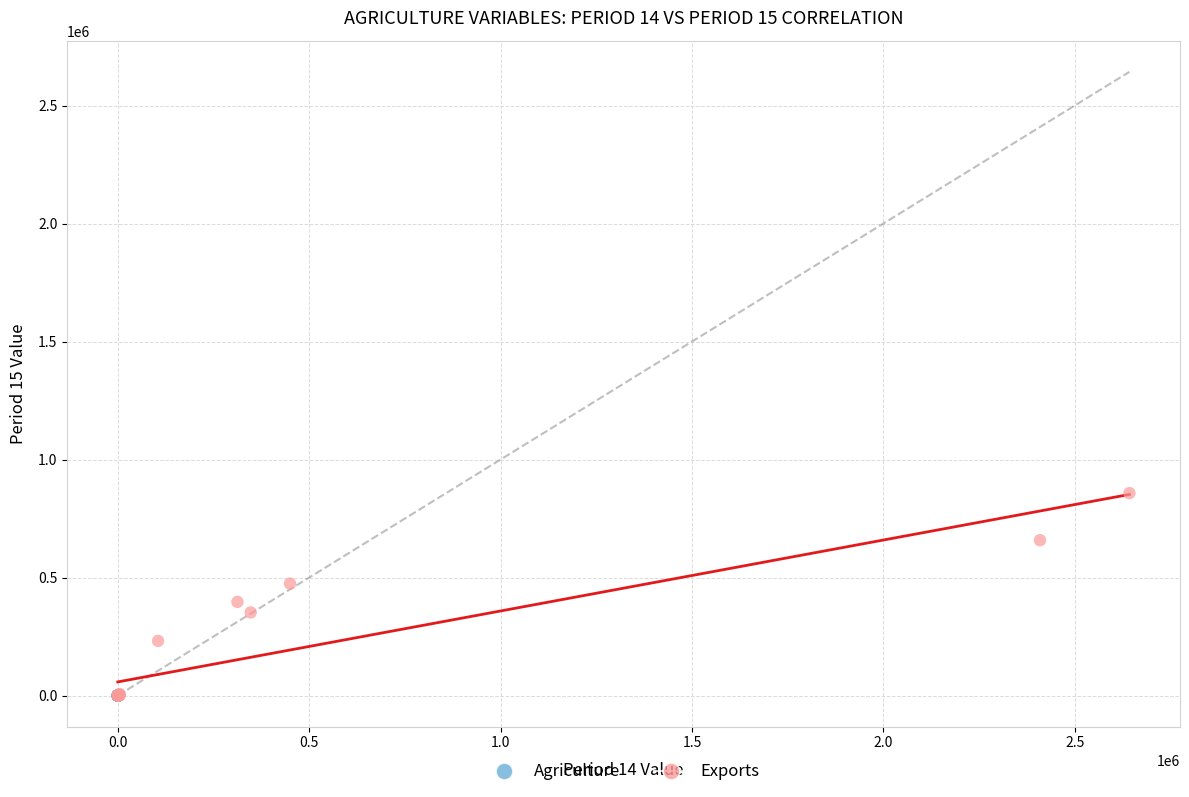

Which series reaches the maximum Y coordinate?

Exports